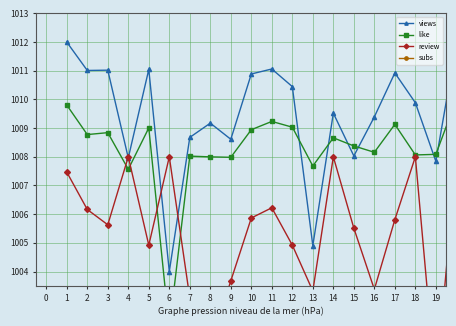

Is the value of review at 8 greater than the value of subs at 9?

Yes